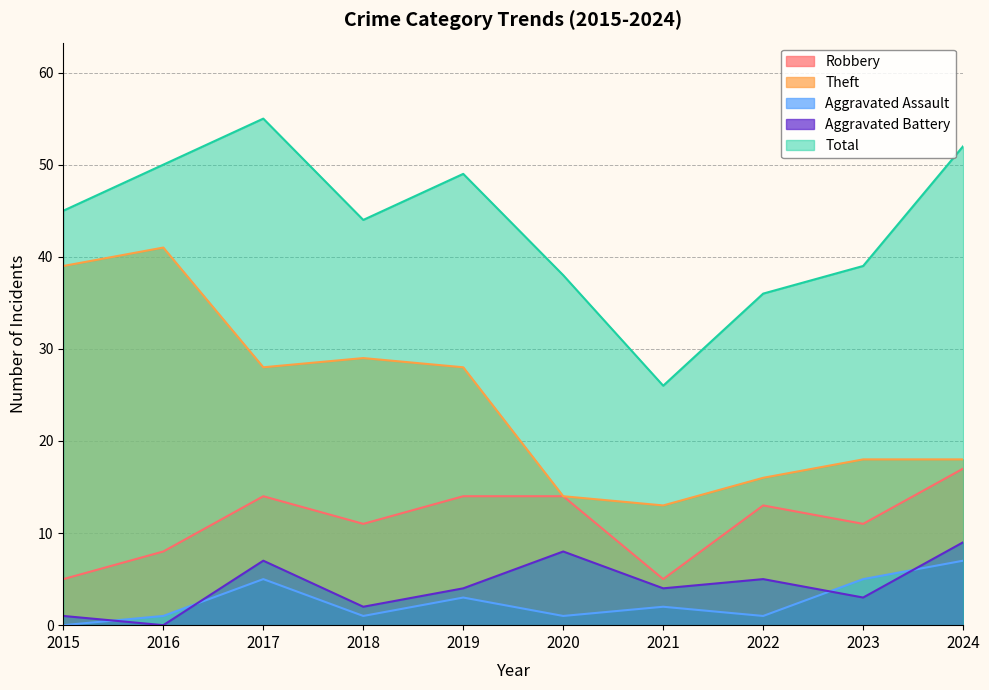

True or false: Theft and Aggravated Battery cross at least once.

False